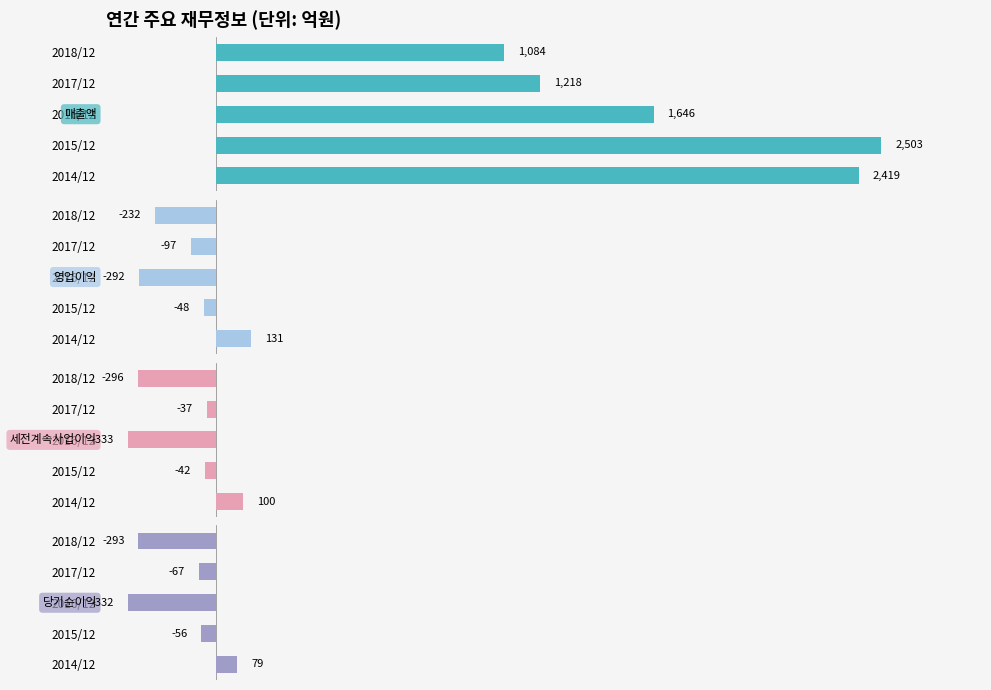

Count the number of categories in the chart.

5